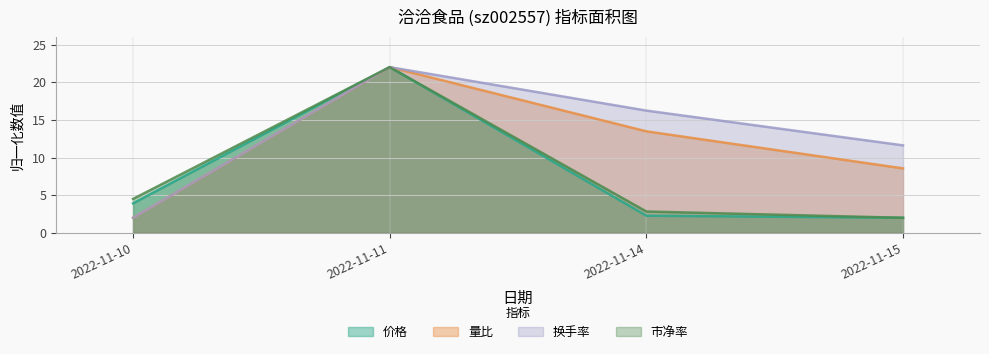

How many lines are shown in the chart?

4